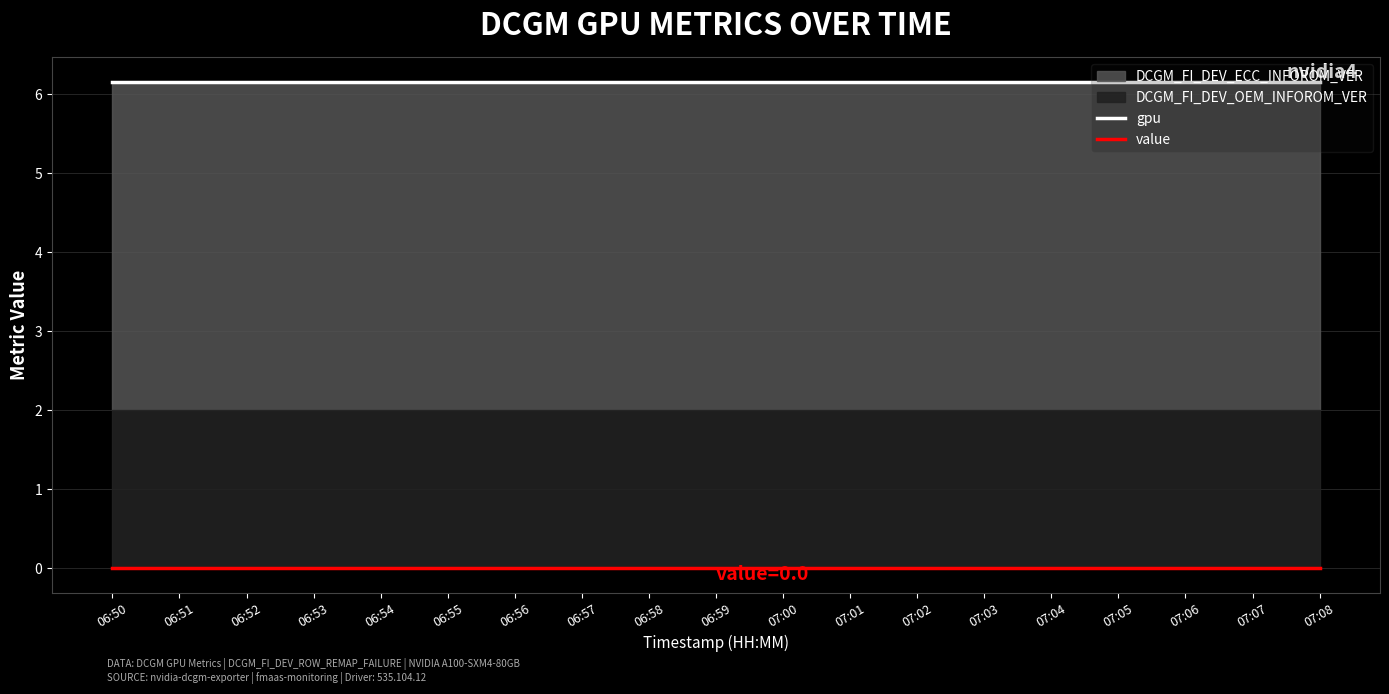

At how many categories does at least one series exceed 2?

19